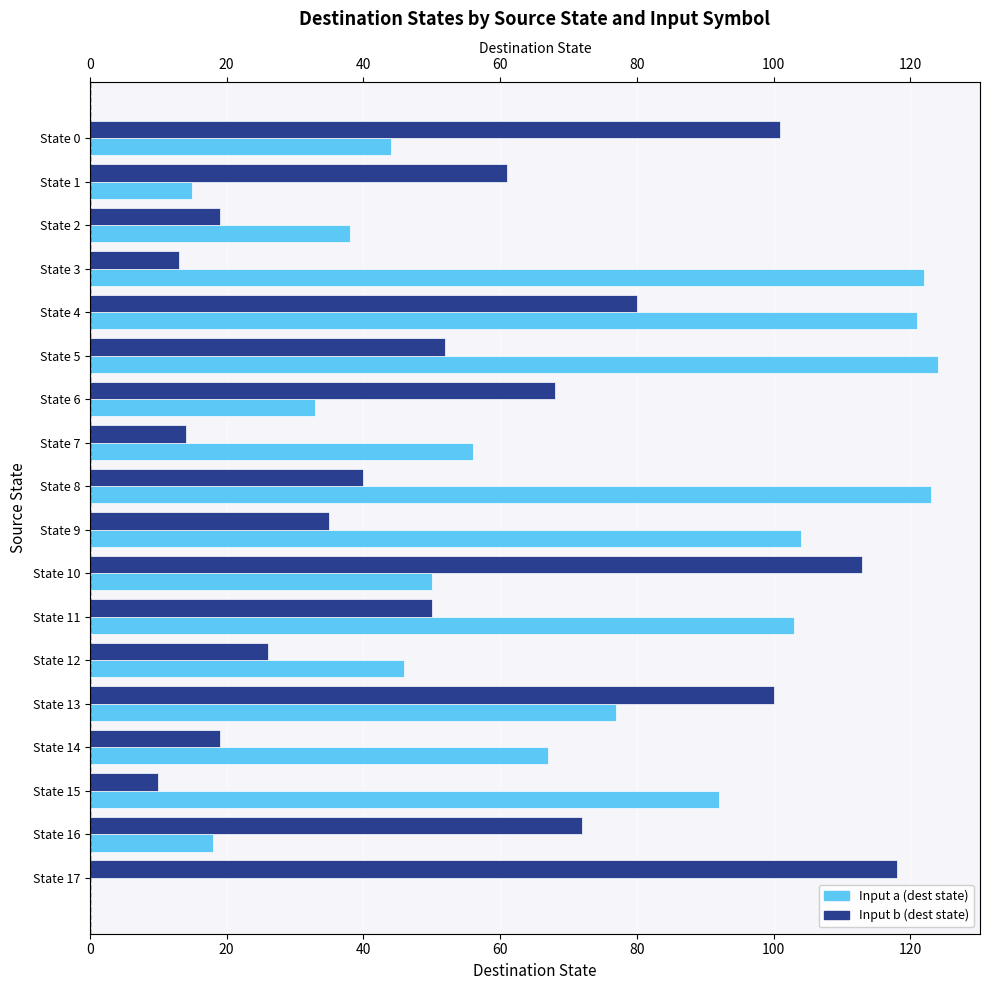

What is the value of the Input b (dest state) bar at the 13th from the left?

26